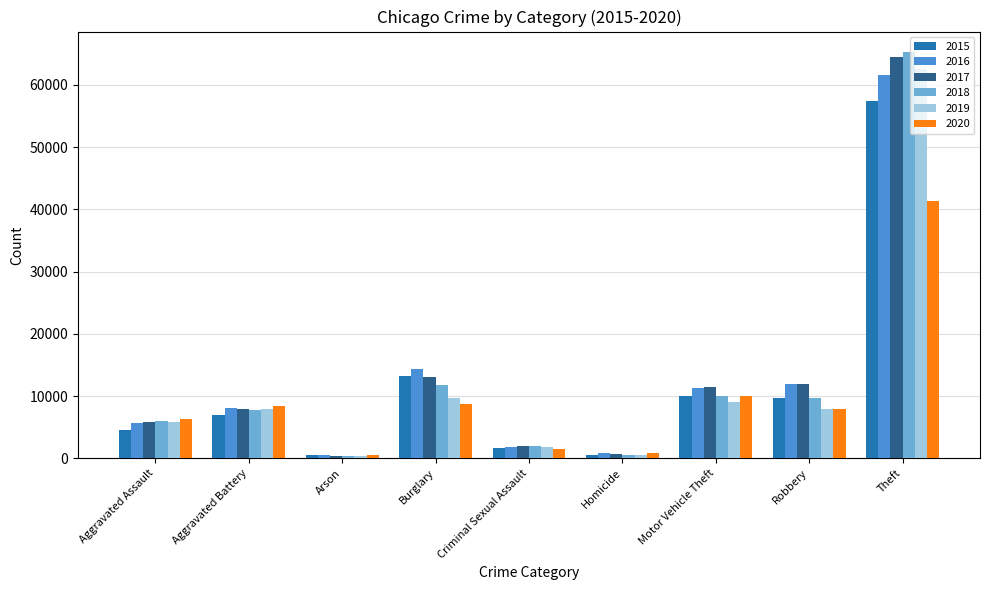

What is the difference between the maximum and minimum values in the 2016 series?

61102